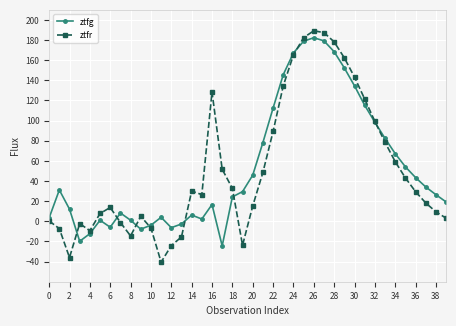

What is the difference between the maximum and second lowest values in the ztfg series?

202.2